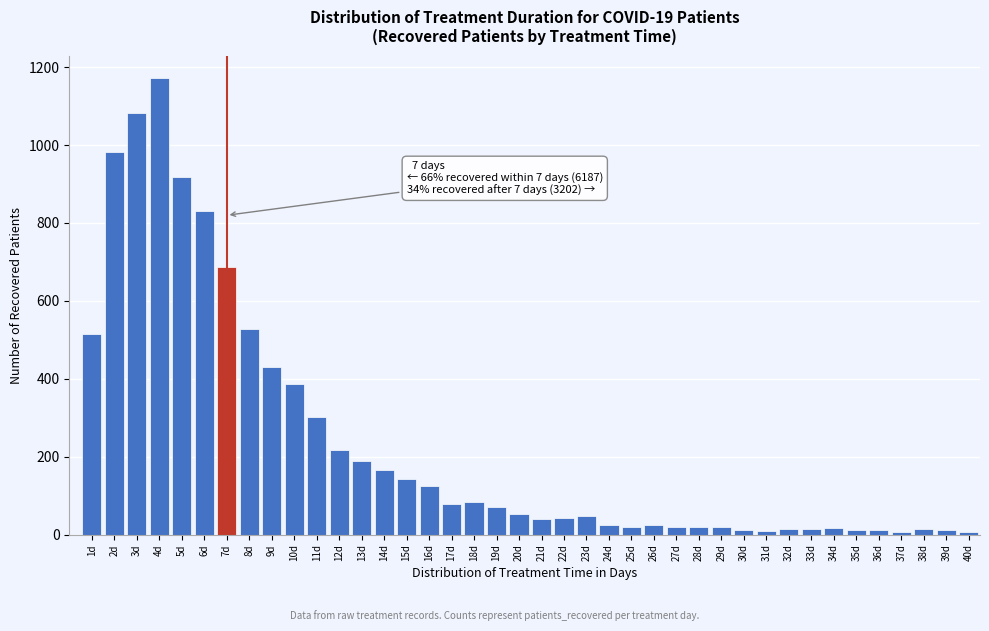

Which category has the highest value across all series?

4d